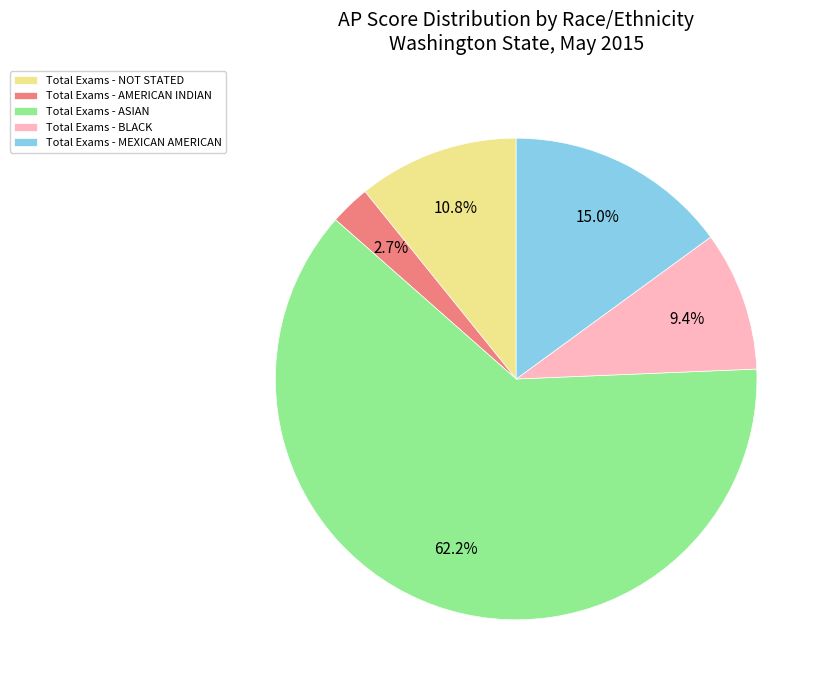

Rank the categories by value from lowest to highest.

Total Exams - AMERICAN INDIAN, Total Exams - BLACK, Total Exams - NOT STATED, Total Exams - MEXICAN AMERICAN, Total Exams - ASIAN